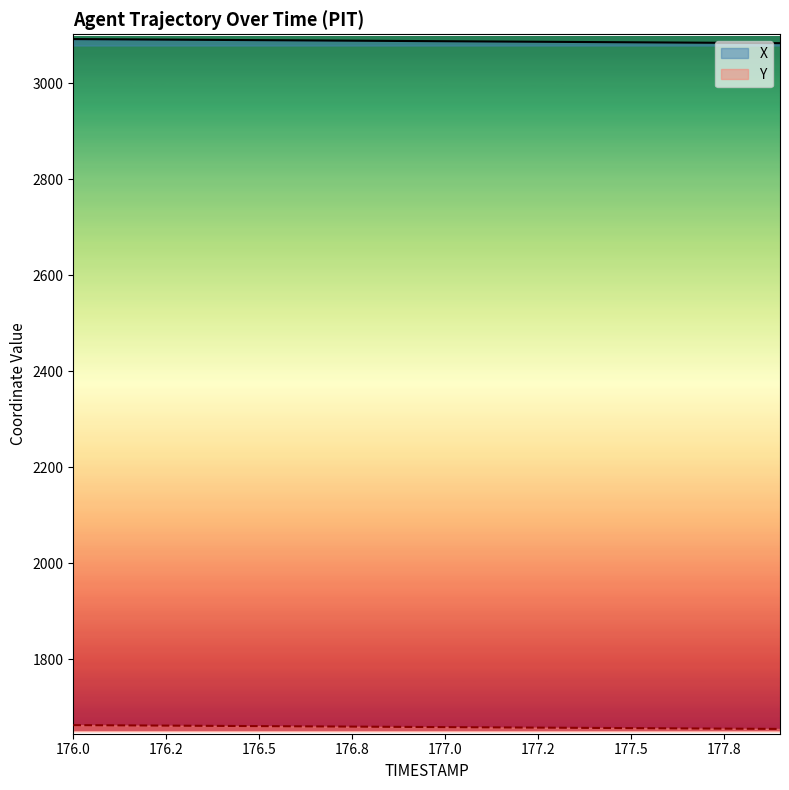

What is the total value across all series at 176.3?

4752.4